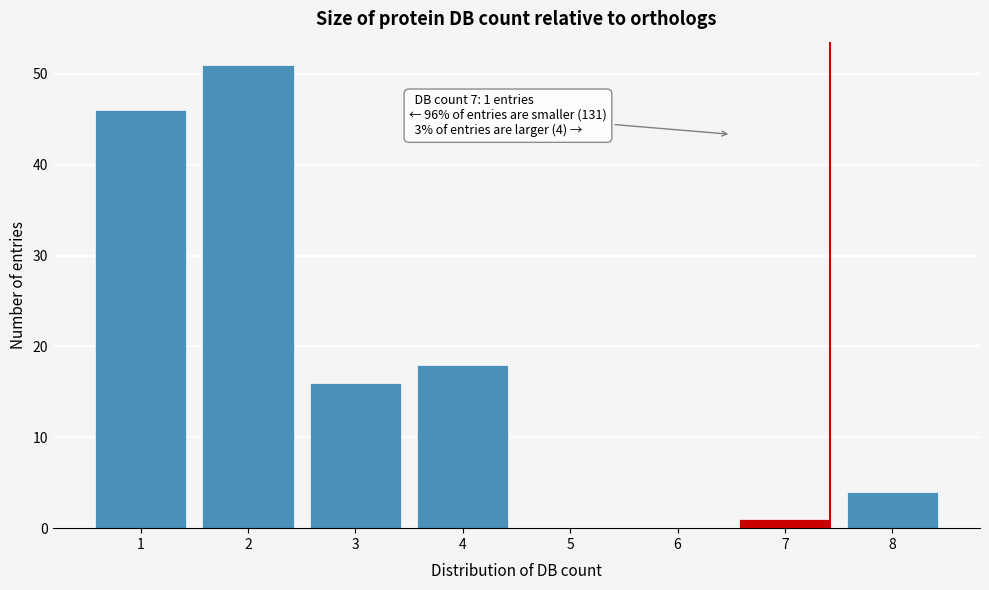

Over which range of the x-axis is the bar tallest?

1.5 to 2.5